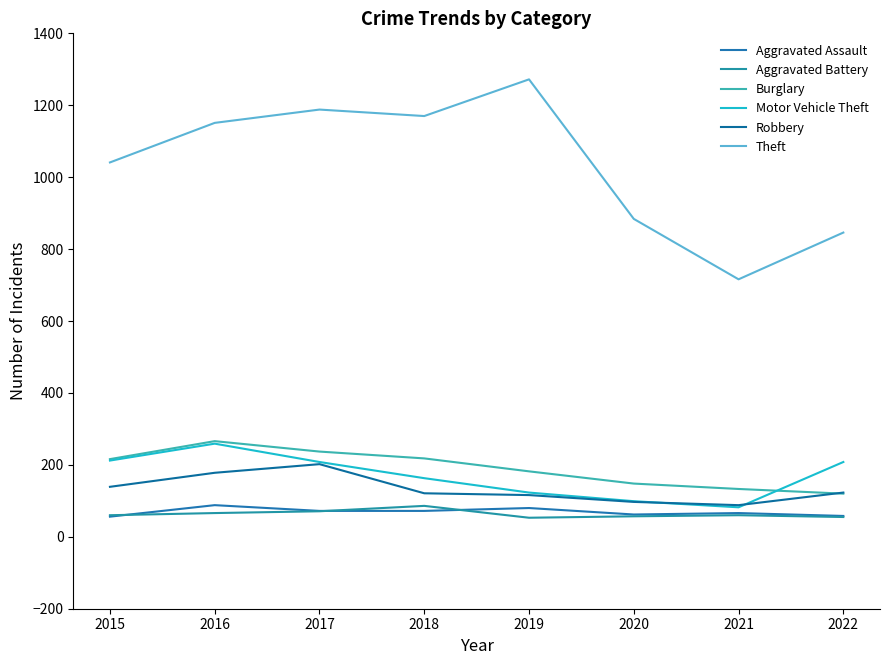

In Aggravated Battery, how many points are lower than both neighbors (excluding endpoints)?

1